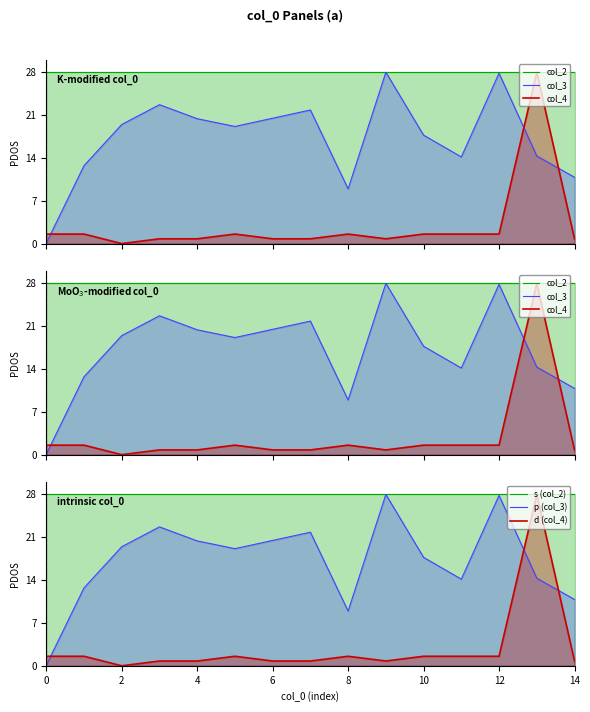

What is the approximate value of d (col_4) at 12?

1.6